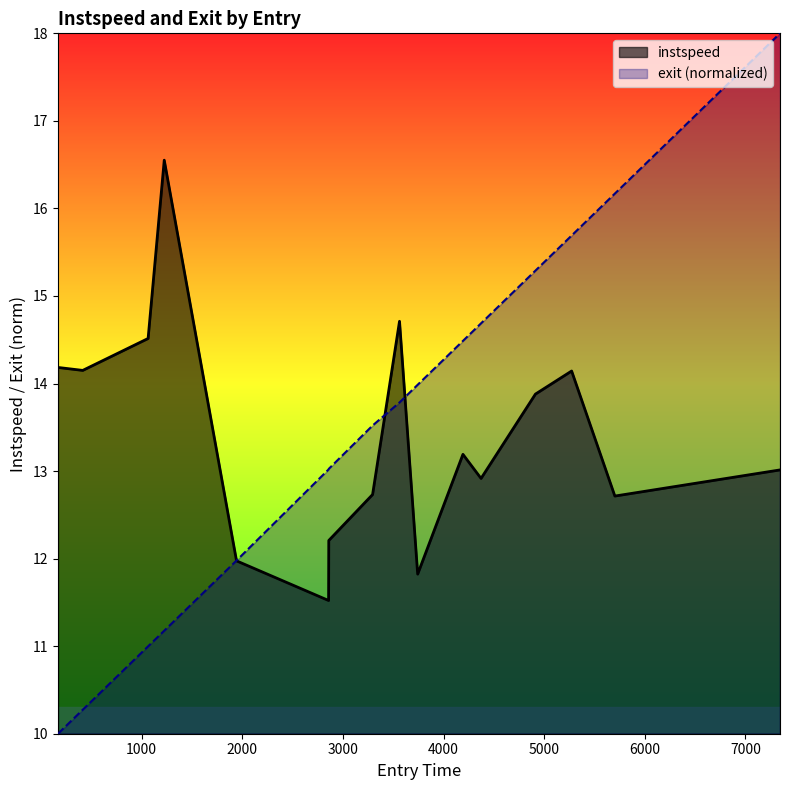

What is the smallest value displayed?

10.0